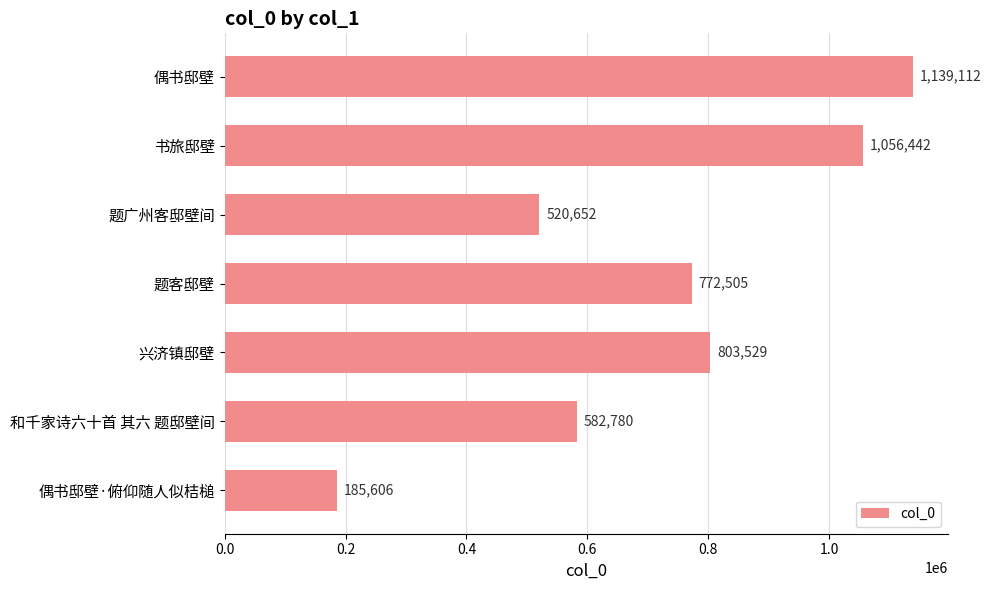

The chart shows a value of 322578 at 题广州客邸壁间. True or false?

False